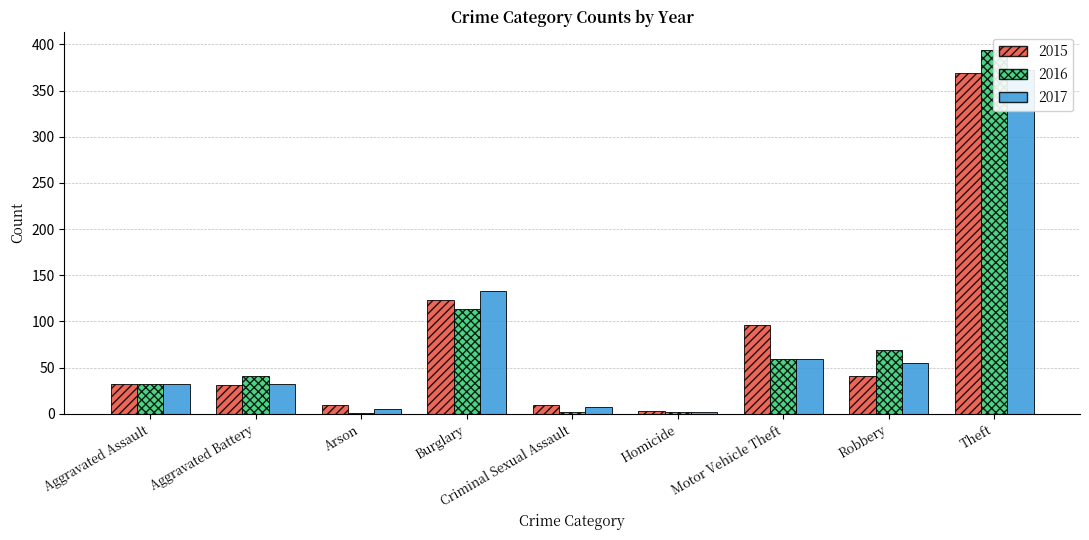

Is the value of 2017 at Robbery greater than the value of 2015 at Homicide?

Yes